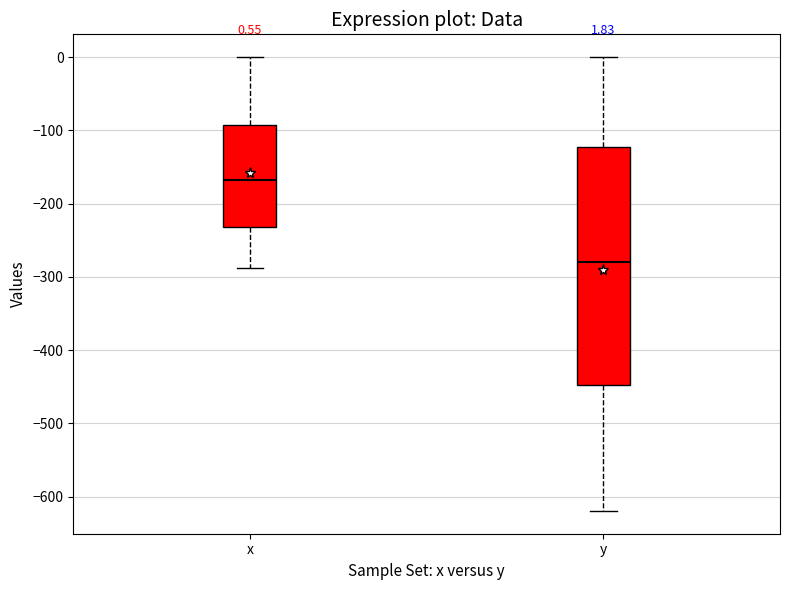

Comparing the boxes themselves (not the whiskers), which one is the tallest?

y